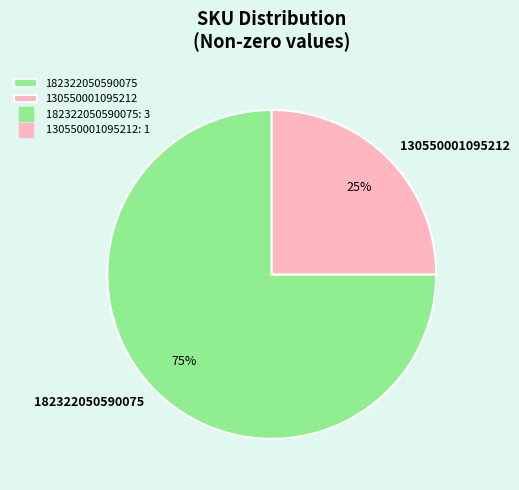

Rank the categories by value from lowest to highest.

130550001095212, 182322050590075